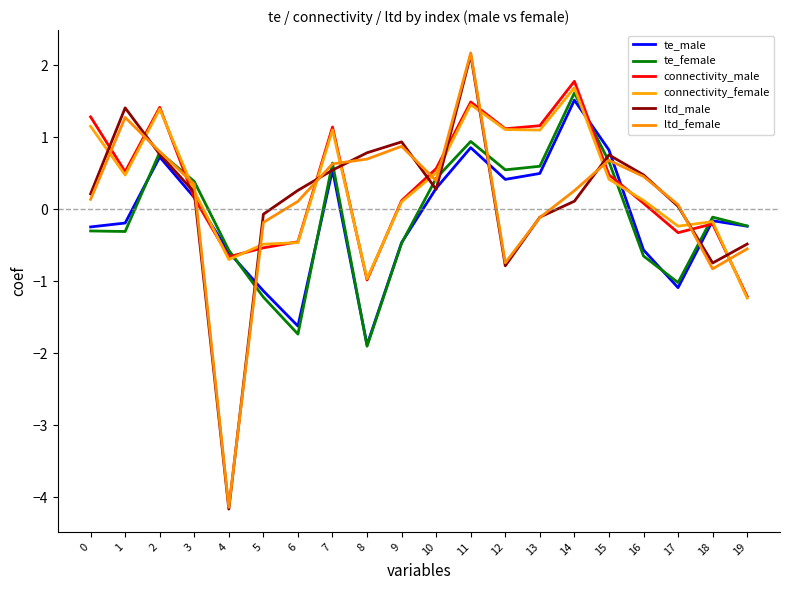

What is the value of the ltd_female point at the 7th from the left?

0.1